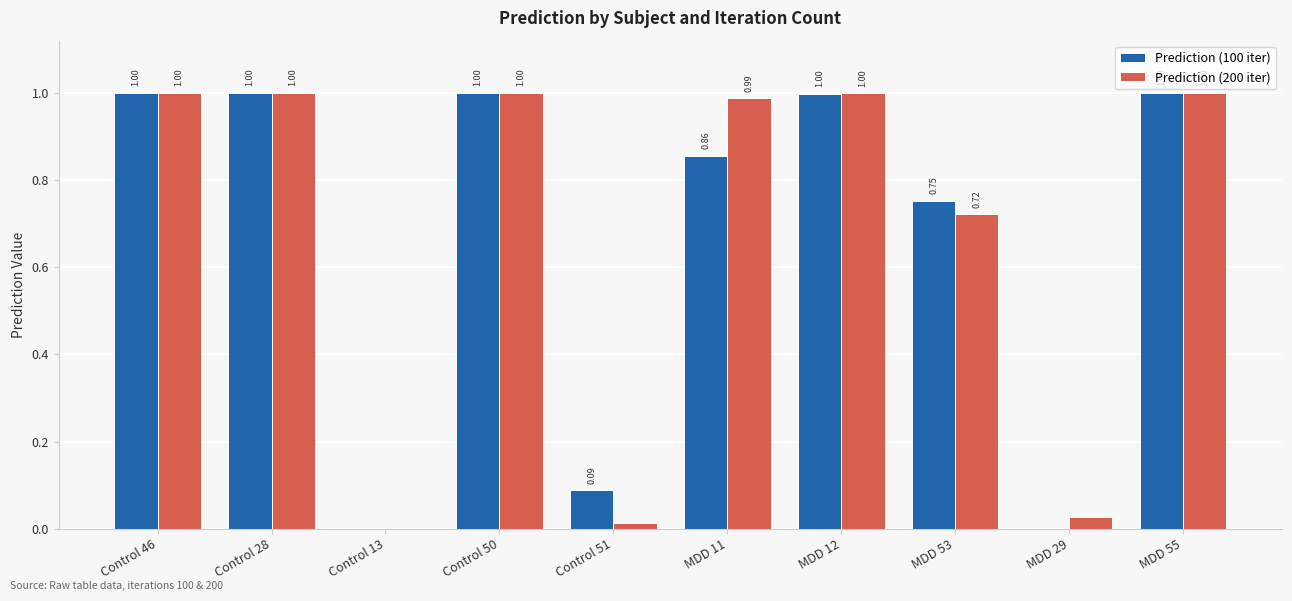

Is the value of Prediction (100 iter) at Control 13 greater than the value of Prediction (200 iter) at MDD 11?

No